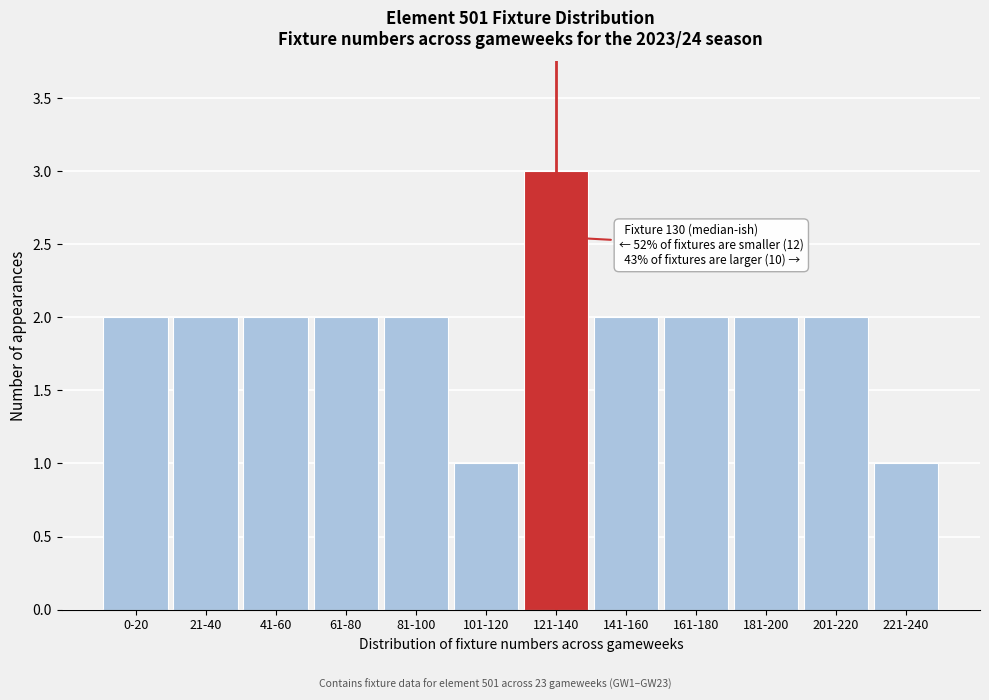

Reading left to right, extract all data points from this chart.

0-20=2	21-40=2	41-60=2	61-80=2	81-100=2	101-120=1	121-140=3	141-160=2	161-180=2	181-200=2	201-220=2	221-240=1